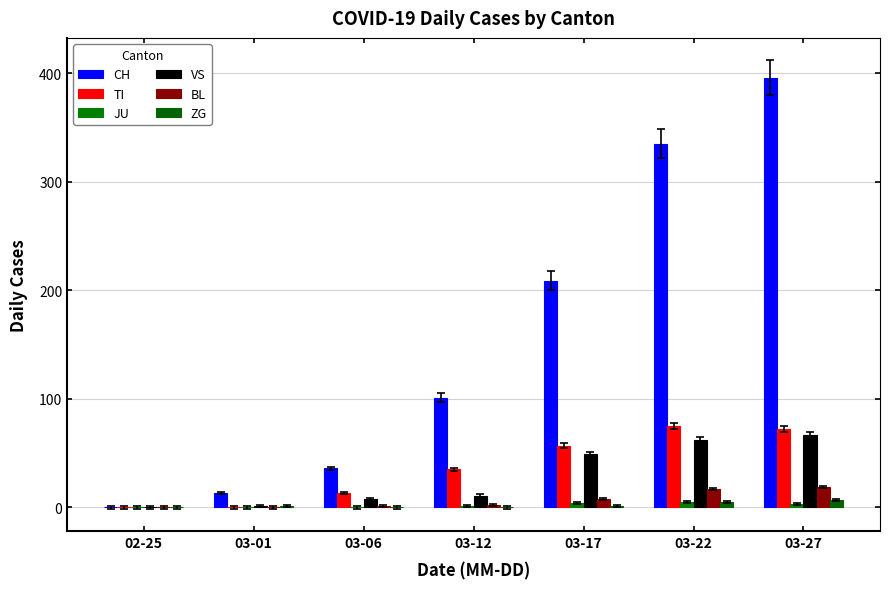

Which series has the widest spread of values?

CH